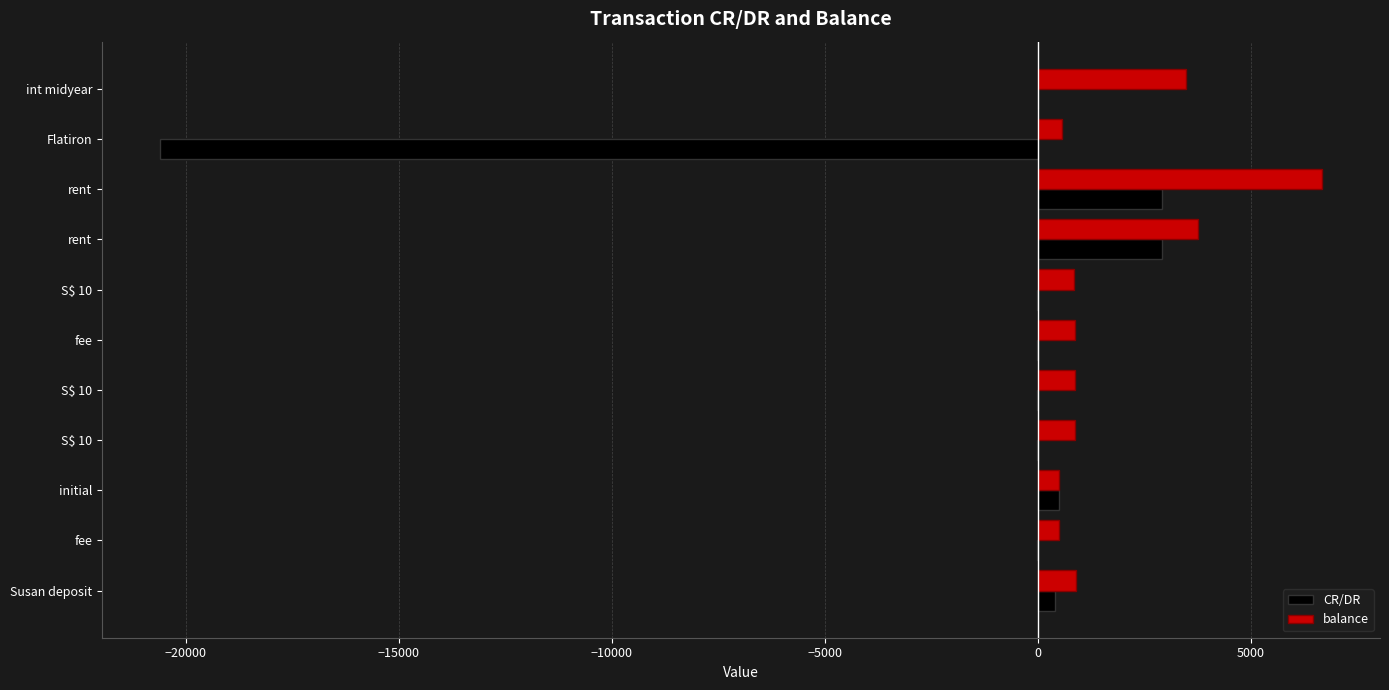

Reading right to left, transcribe all the data shown in this chart.

CR/DR: 12.5	-20600.0	2905.0	2905.0	-7.5	-8.0	-7.5	-7.4	500.0	-8.0	400.0
balance: 3481.5	564.0	6667.9	3762.9	857.9	865.4	873.4	880.9	500.0	492.0	892.0